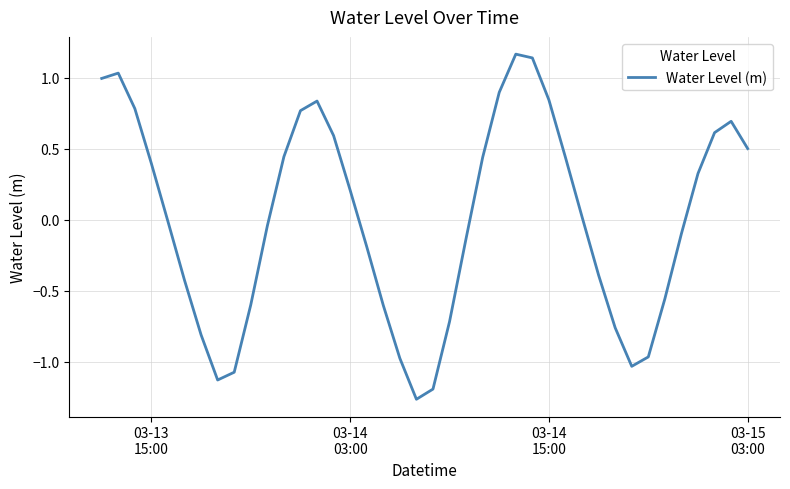

What is the difference between the maximum and minimum values?

2.4